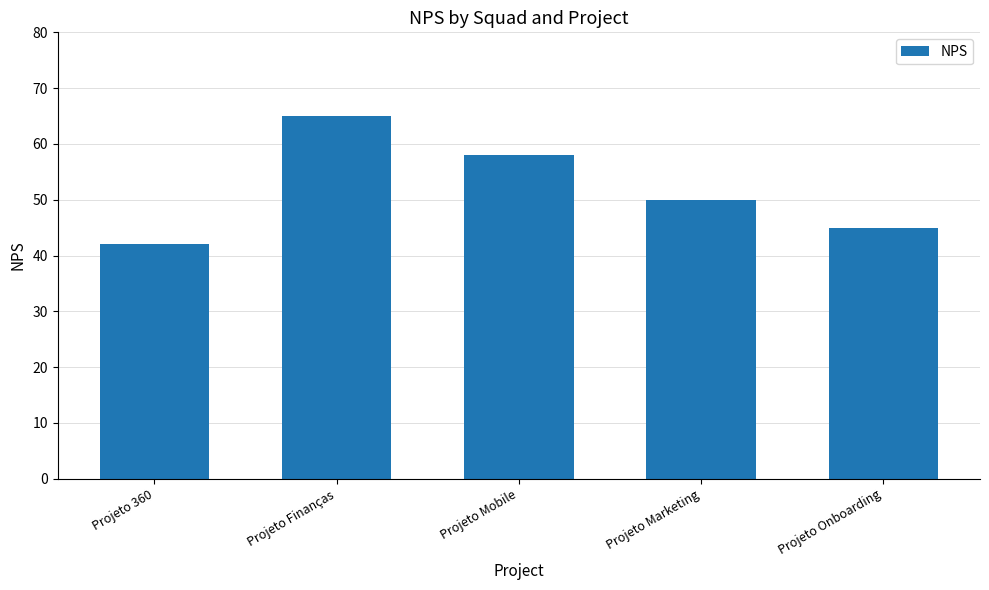

Approximately how many times larger is the value at Projeto Mobile compared to Projeto Finanças?

0.9